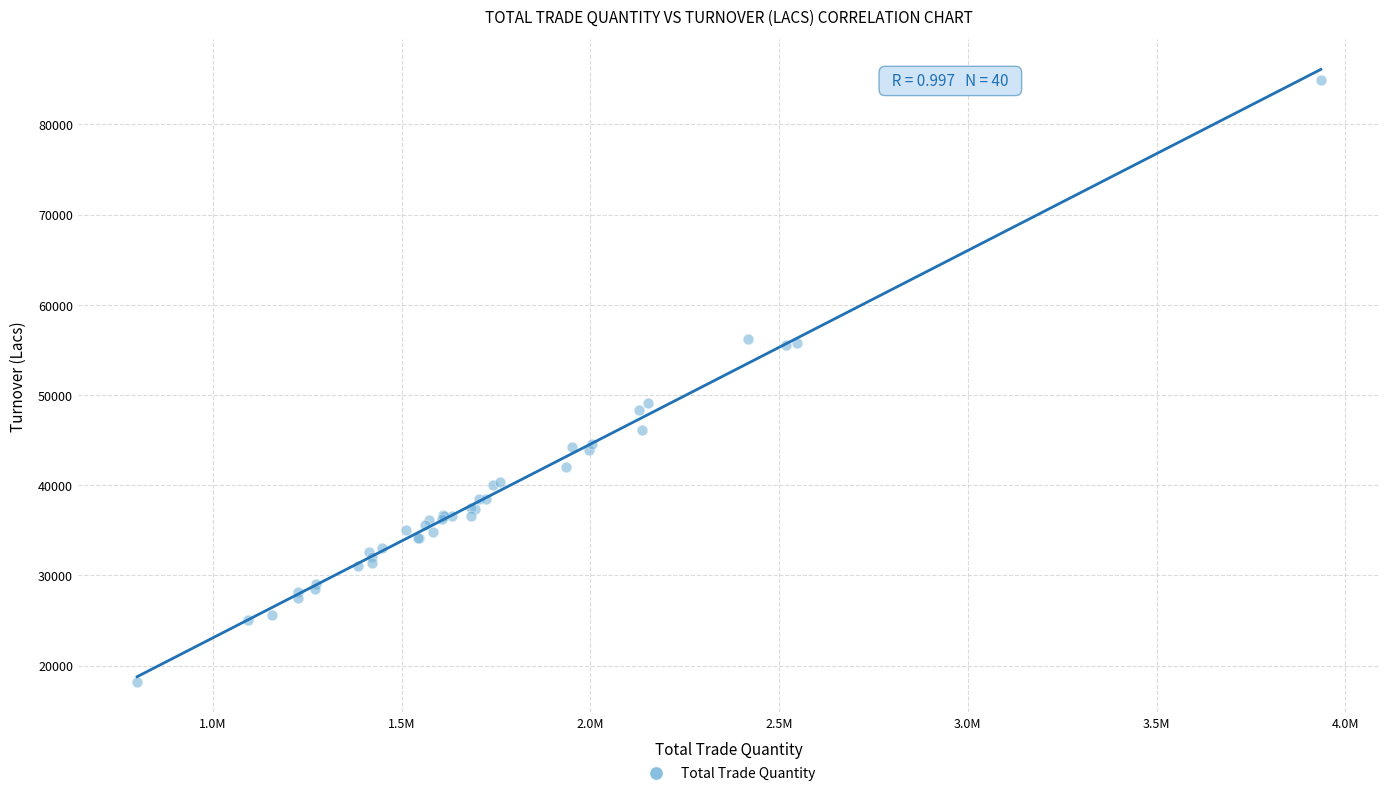

What Y value in the scatter plot is closest to 51555?

49148.6